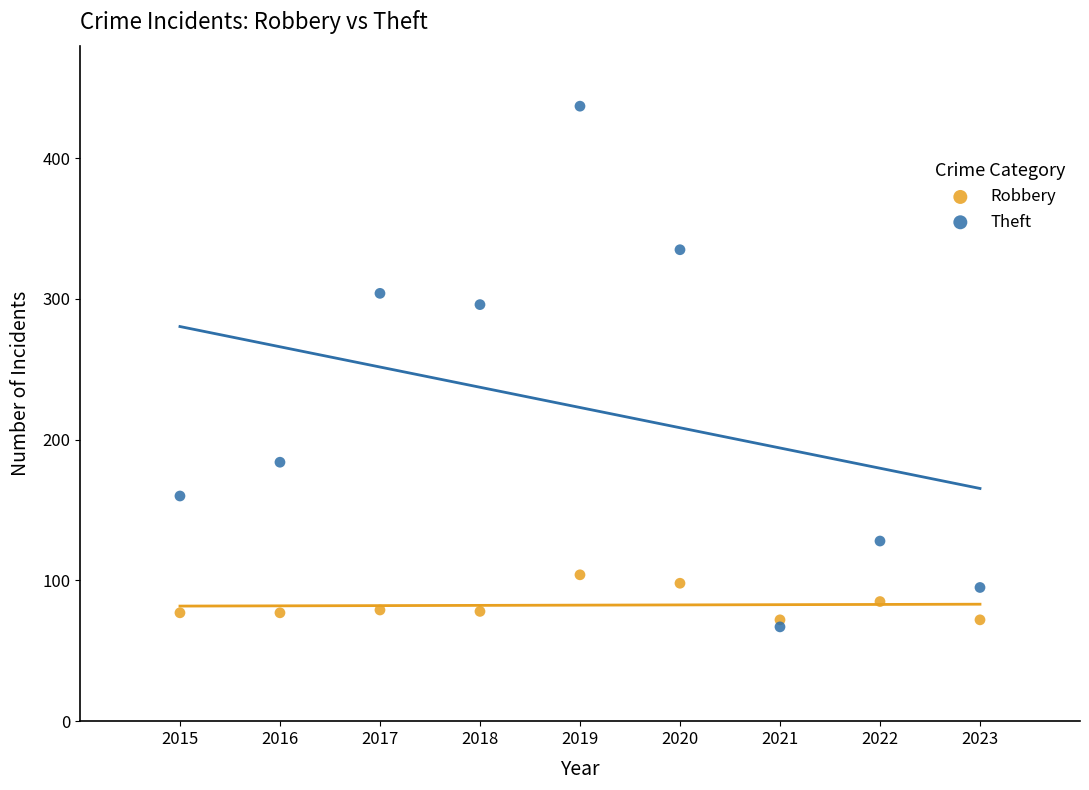

What are all the series names shown in the legend?

Robbery, Theft